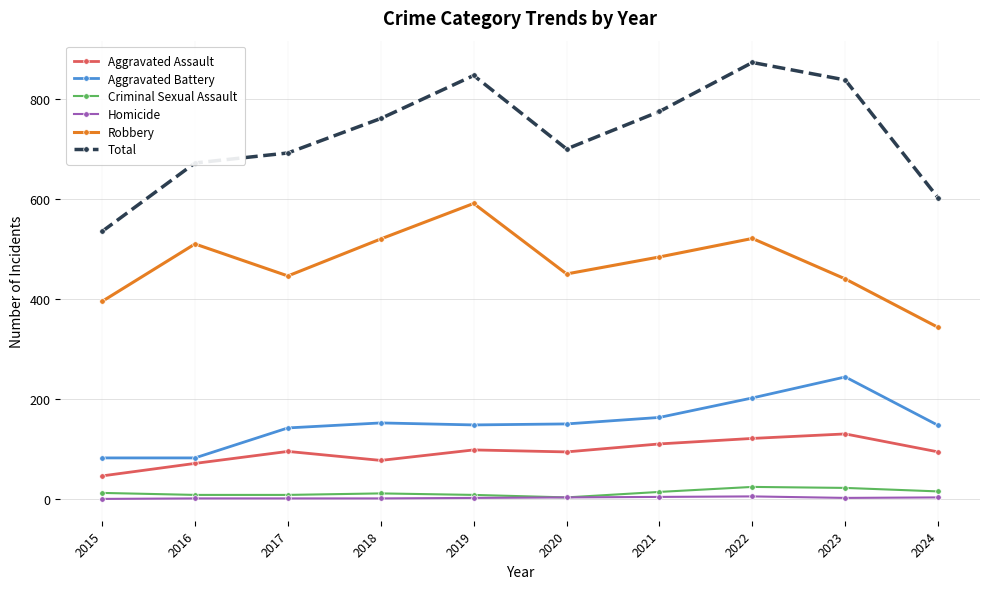

At which category does the chart reach its peak across all series?

2022